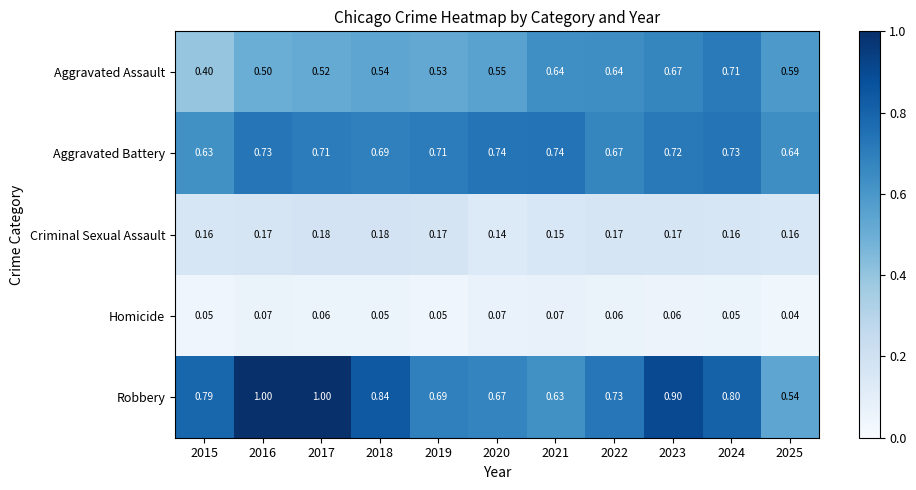

At 2024, list the series in order from largest to smallest.

Robbery, Aggravated Battery, Aggravated Assault, Criminal Sexual Assault, Homicide